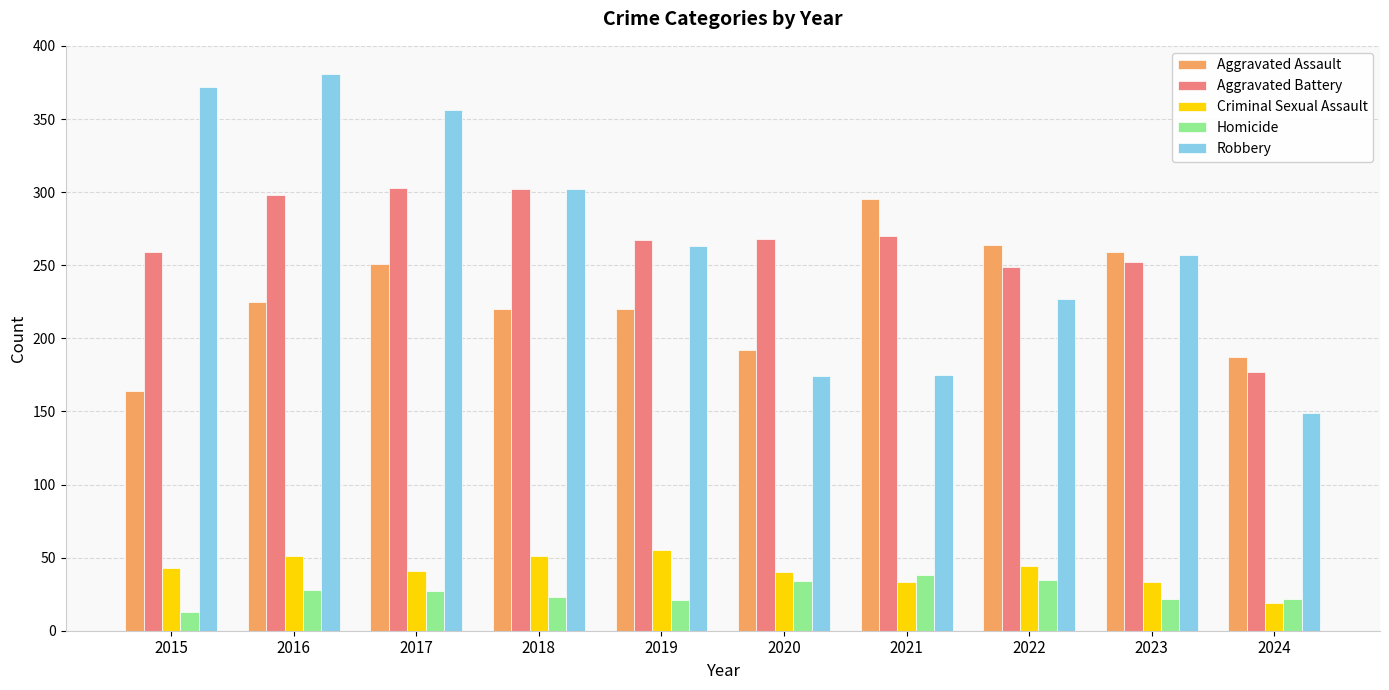

What is the difference between the highest and lowest values at 2024?

168